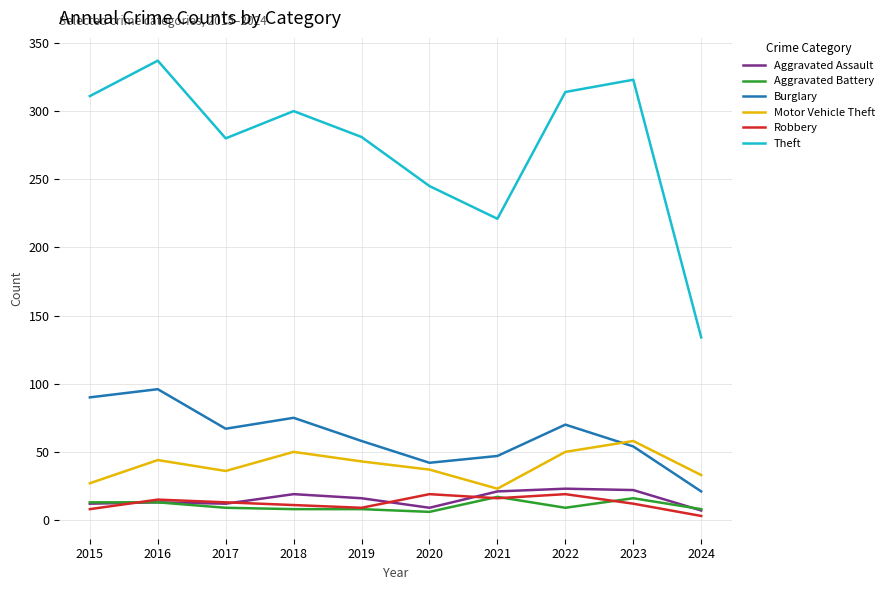

True or false: Burglary and Aggravated Battery cross at least once.

False